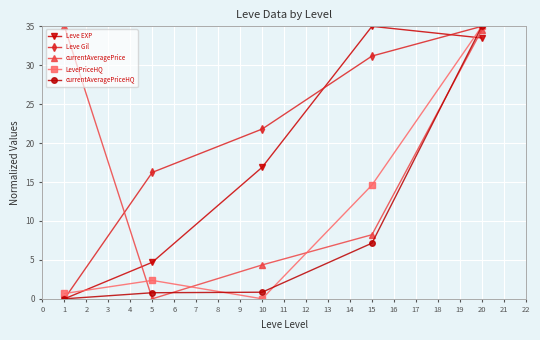

Reading right to left, what are all the values shown in this chart?

Leve EXP: 20=33.5	15=35.0	10=16.9	5=4.7	1=0.0
Leve Gil: 20=35.0	15=31.2	10=21.8	5=16.2	1=0.0
currentAveragePrice: 20=34.5	15=8.2	10=4.4	5=0.0	1=35.0
LevePriceHQ: 20=35.0	15=14.6	10=0.0	5=2.4	1=0.7
currentAveragePriceHQ: 20=35.0	15=7.2	10=0.8	5=0.8	1=0.0